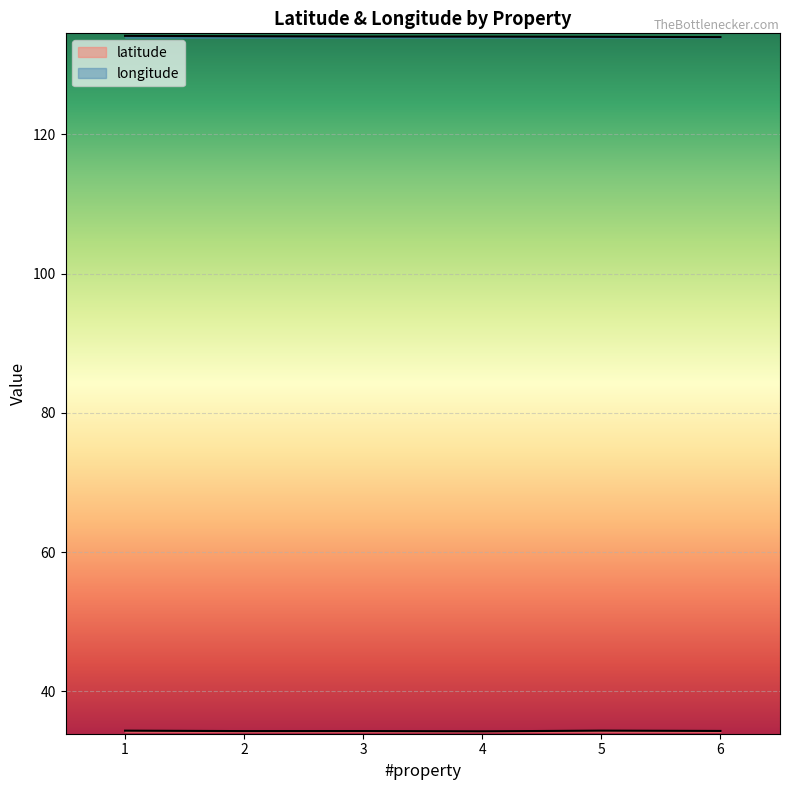

Reading left to right, what are all the values shown in this chart?

latitude: 34.3	34.3	34.3	34.2	34.3	34.3
longitude: 134.1	134.1	134.0	134.0	134.0	134.0